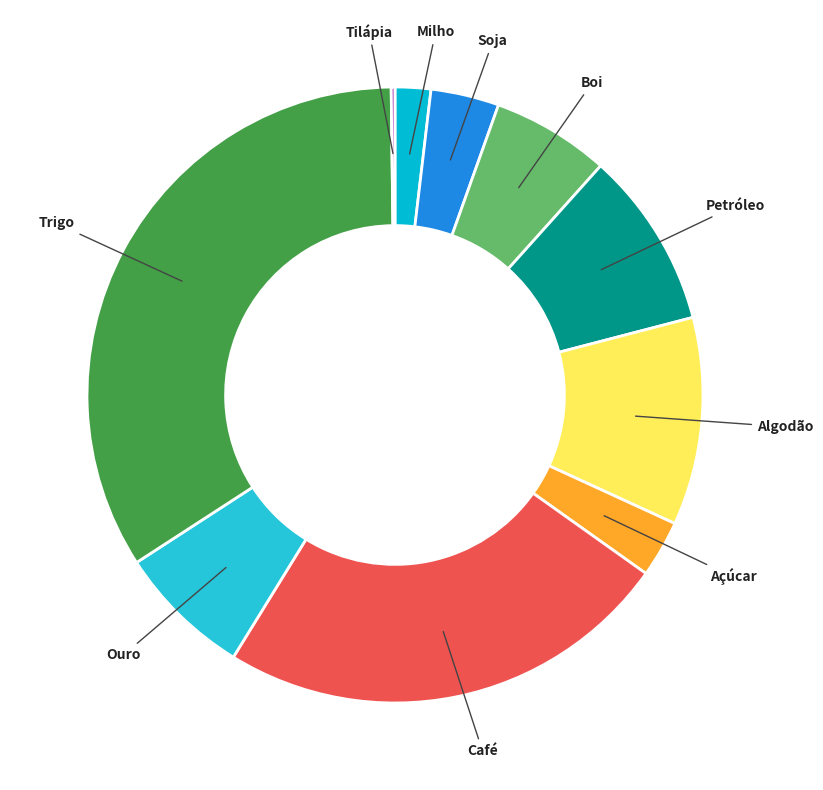

How many segments does this pie chart have?

10